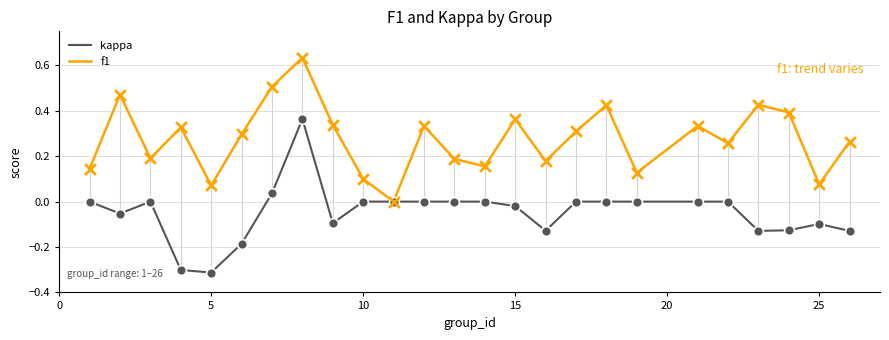

Which series has the largest total across all categories?

f1